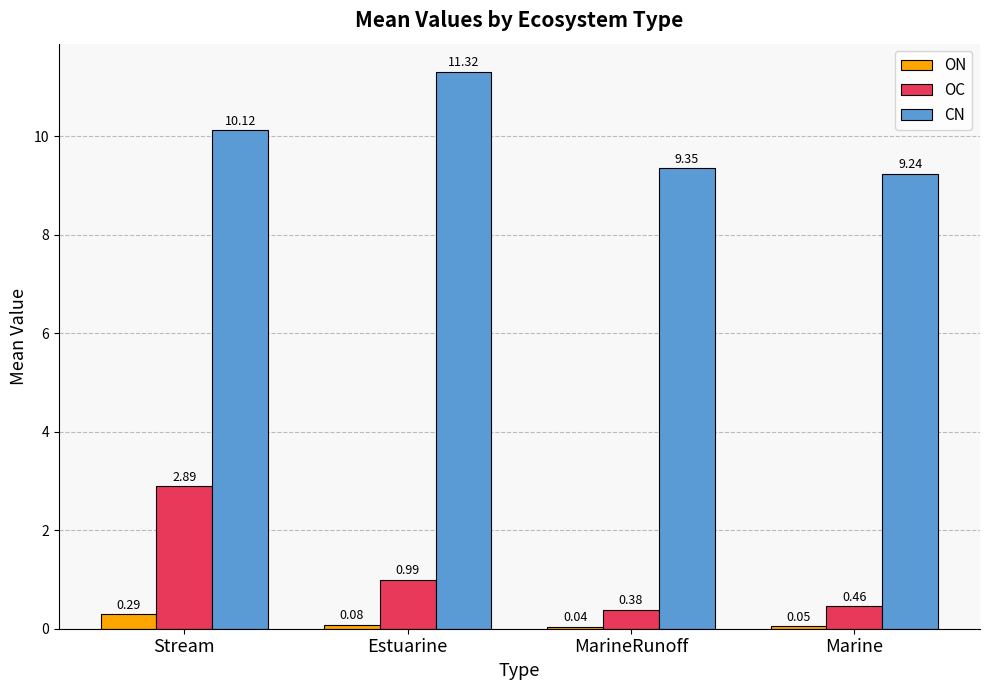

What is the average value of the OC series?

1.2